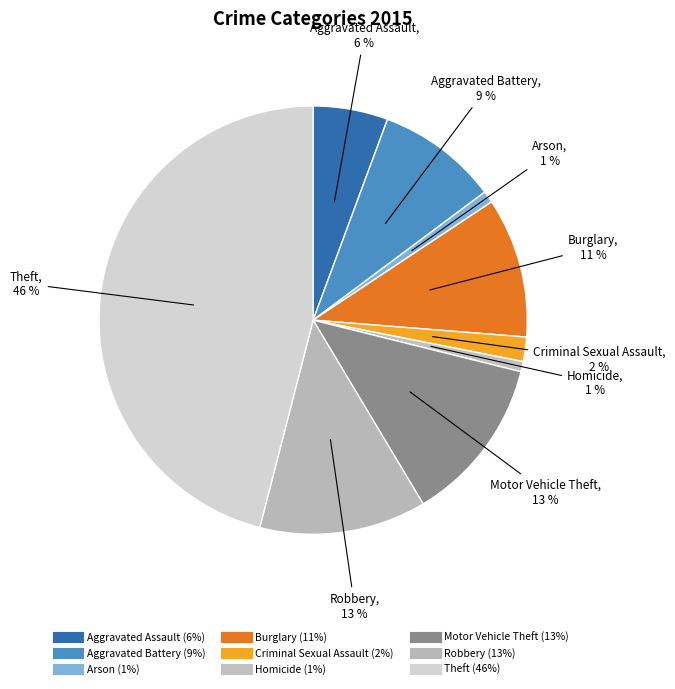

True or false: Burglary accounts for 11% of the total.

True